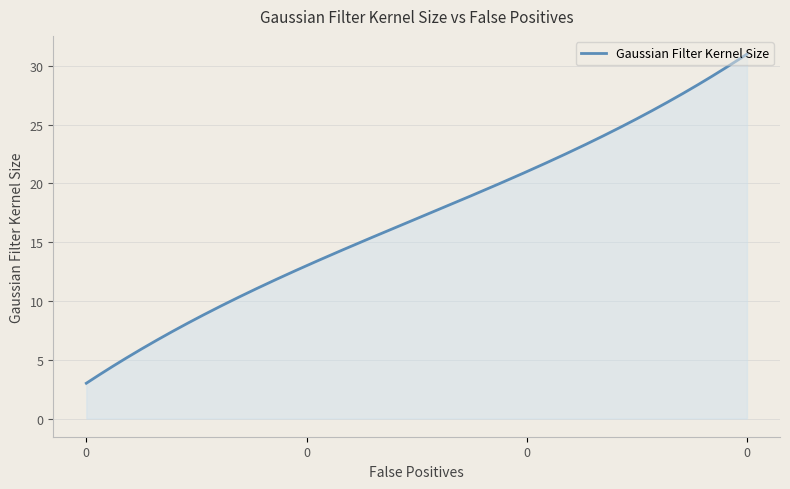

What is the minimum value shown in the chart?

3.0